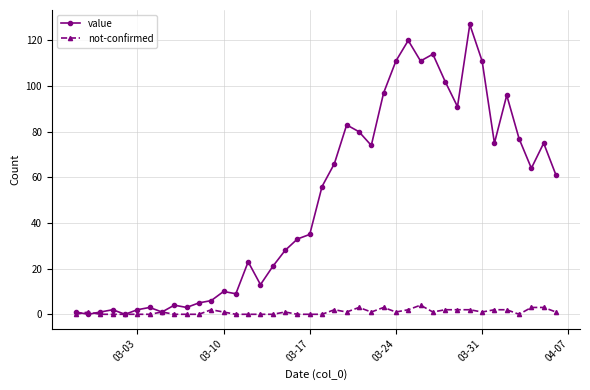

List the series in order of their peak value, highest first.

value, not-confirmed